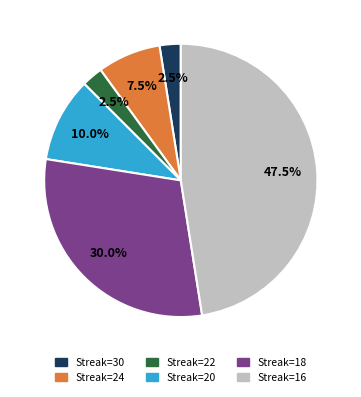

What is the total percentage of Streak=24 and Streak=18?

37.5%